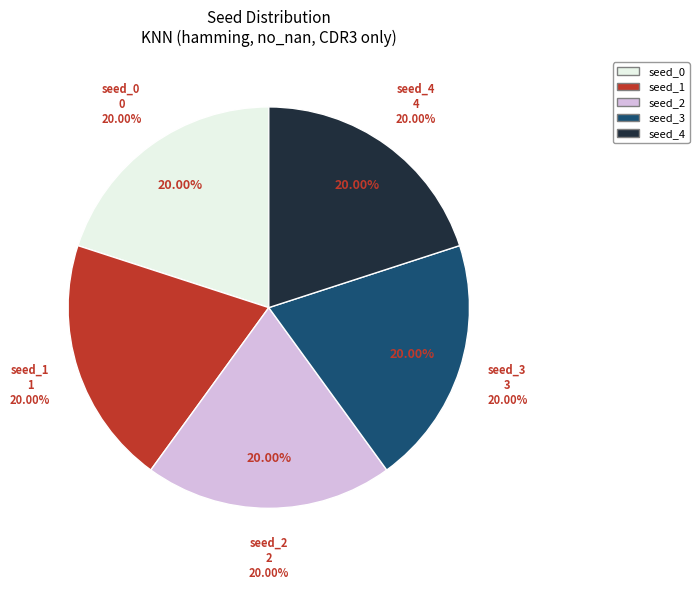

Rank the categories by value from highest to lowest.

seed_4, seed_3, seed_2, seed_1, seed_0